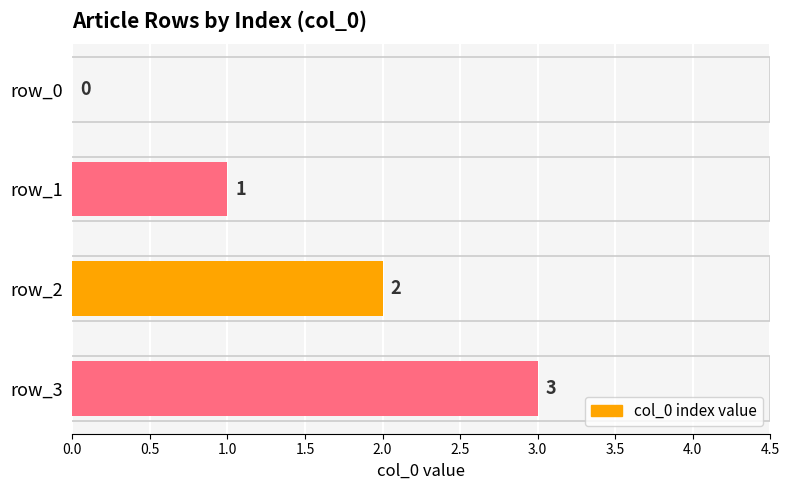

What is the maximum value shown in the chart?

3